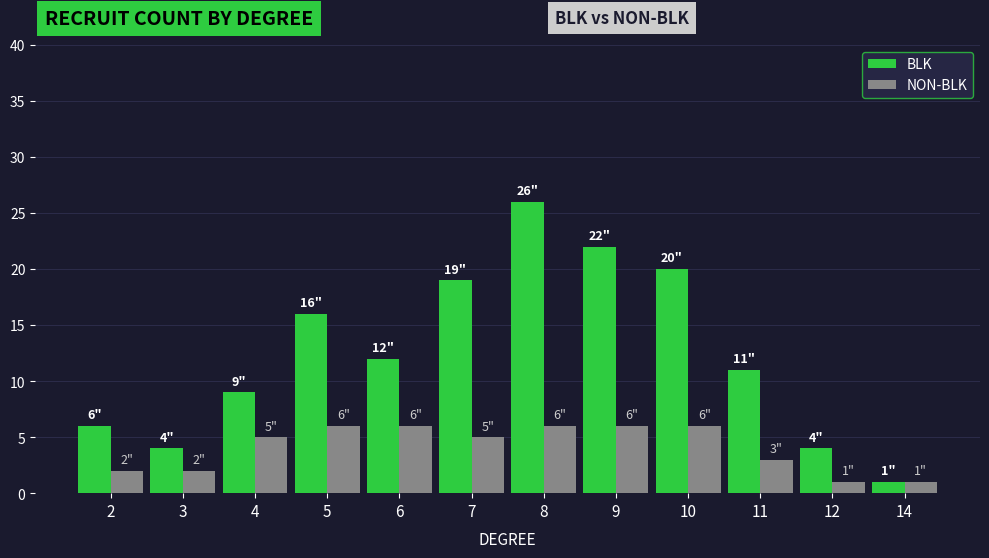

How many values in the BLK series are below 12?

6